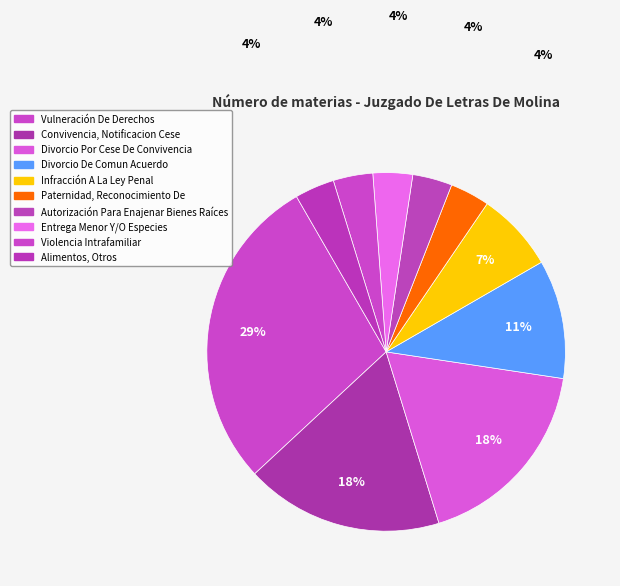

To the nearest percent, what is the combined percentage of Alimentos, Otros and Divorcio De Comun Acuerdo?

14%